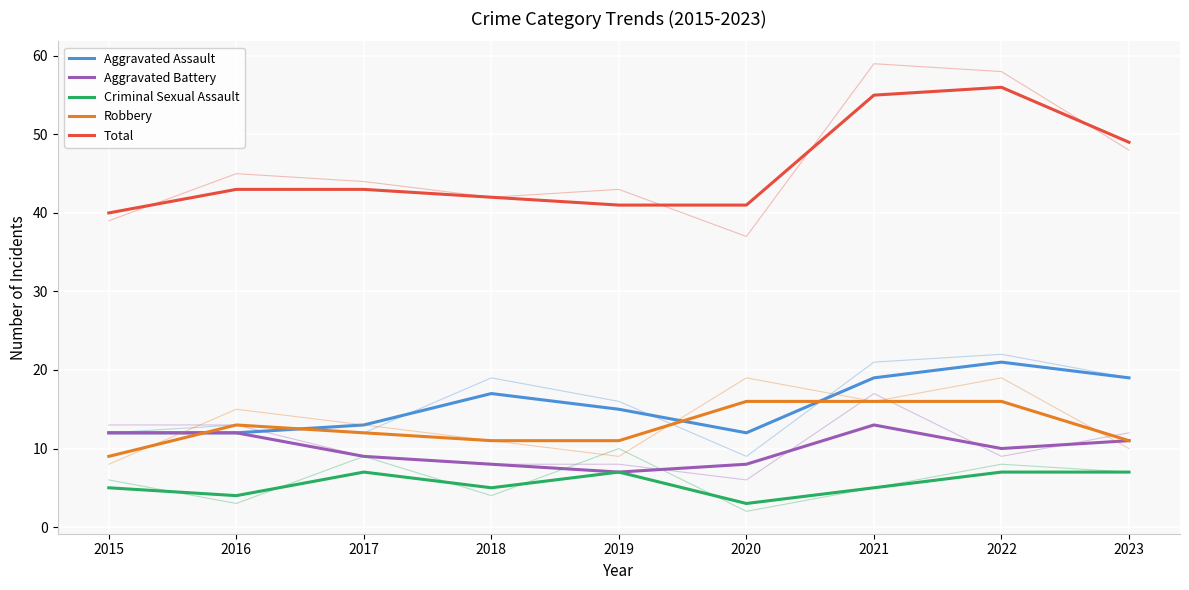

What is the minimum value for Total?

40